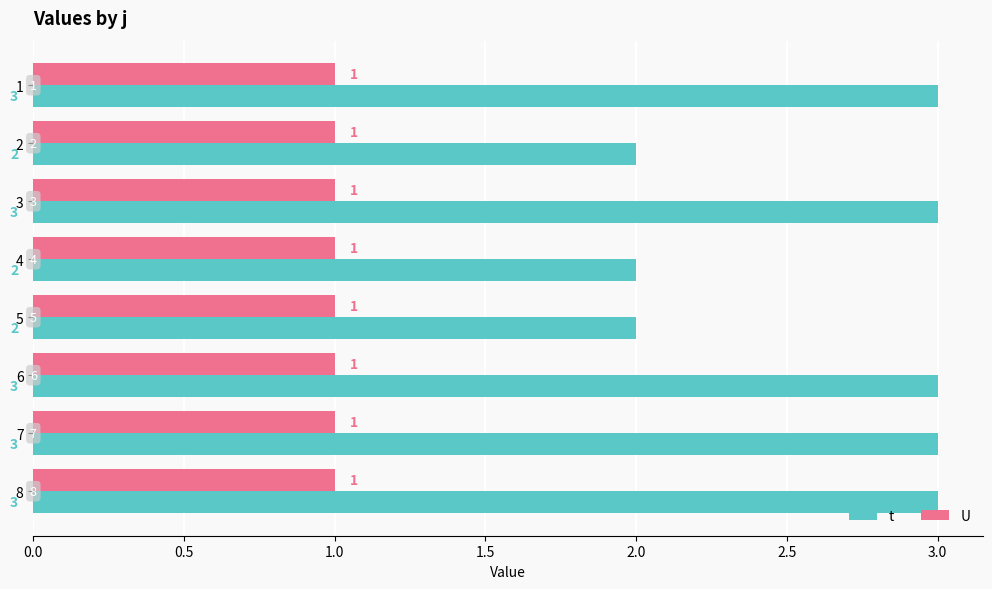

What is the sum of all U values?

8